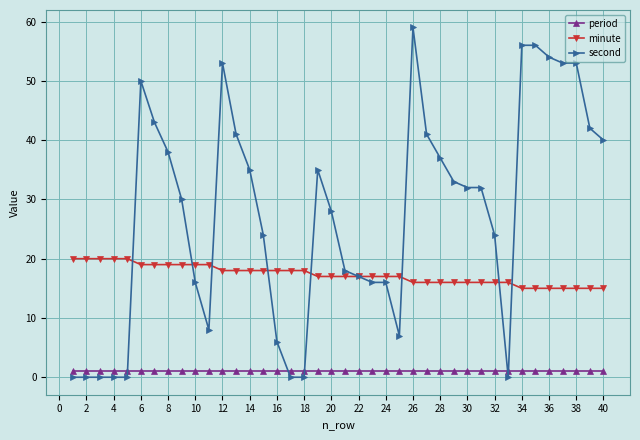

Rank the series by their maximum value, from lowest to highest.

period, minute, second